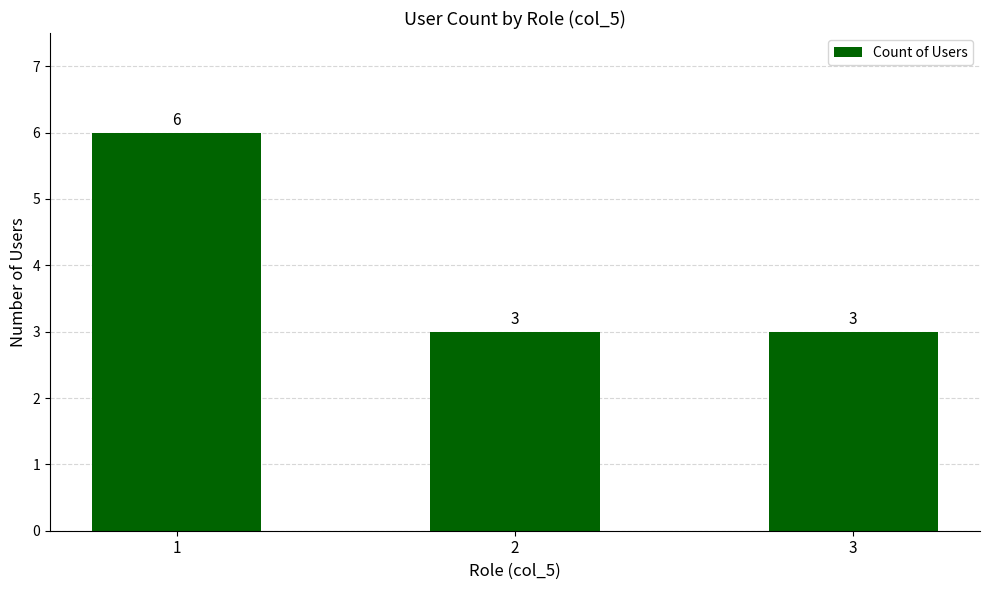

Between 1 and 2, which is larger?

1